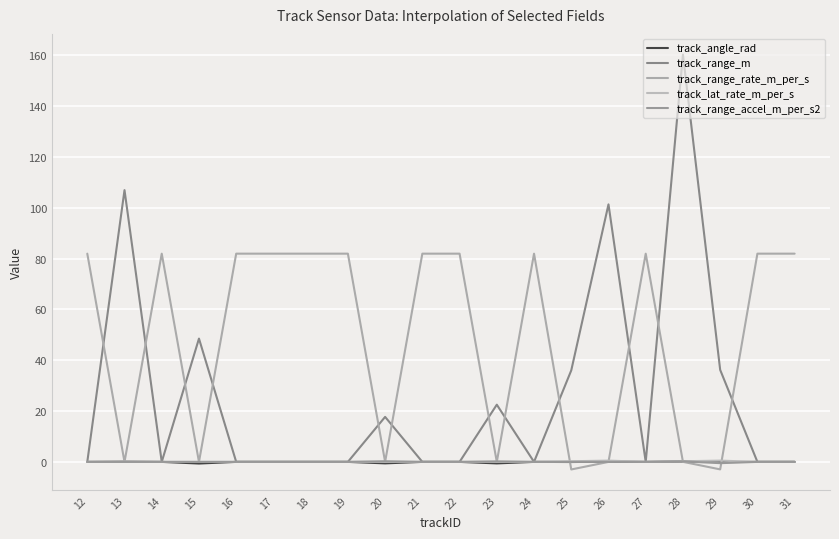

What is the total value across all series at 22?

81.9